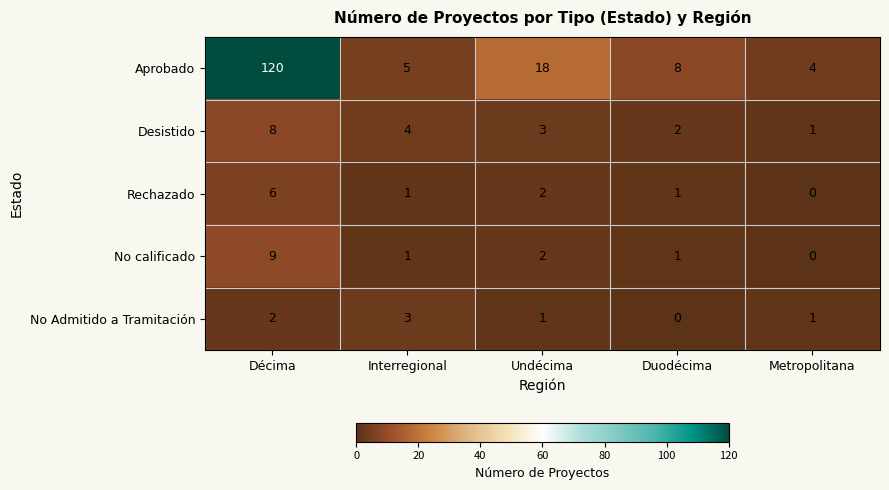

Reading left to right, what are all the values shown in this chart?

Aprobado: Décima=120	Interregional=5	Undécima=18	Duodécima=8	Metropolitana=4
Desistido: Décima=8	Interregional=4	Undécima=3	Duodécima=2	Metropolitana=1
Rechazado: Décima=6	Interregional=1	Undécima=2	Duodécima=1	Metropolitana=0
No calificado: Décima=9	Interregional=1	Undécima=2	Duodécima=1	Metropolitana=0
No Admitido a Tramitación: Décima=2	Interregional=3	Undécima=1	Duodécima=0	Metropolitana=1